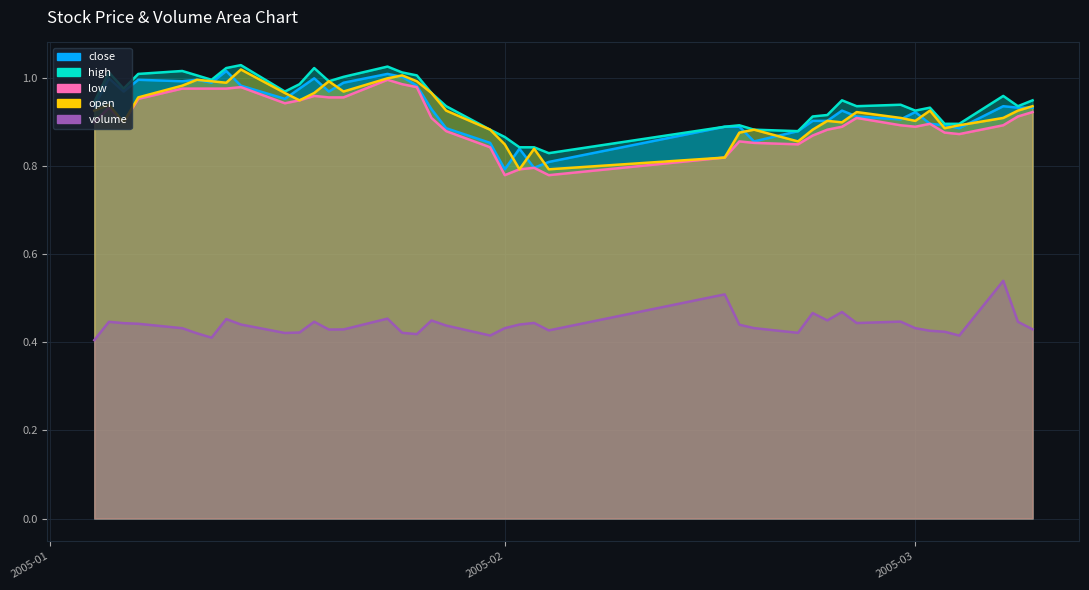

Between 2005-02-18 and 2005-03-08, which series saw the biggest shift?

close